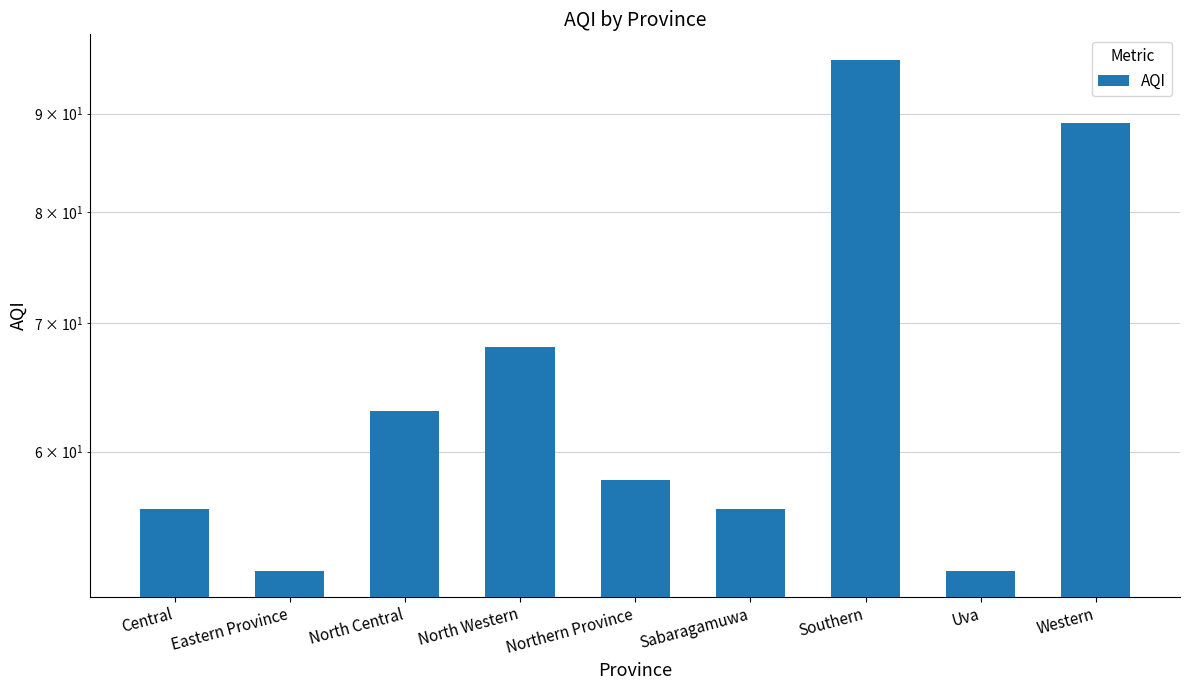

At which category does the chart reach its peak across all series?

Southern